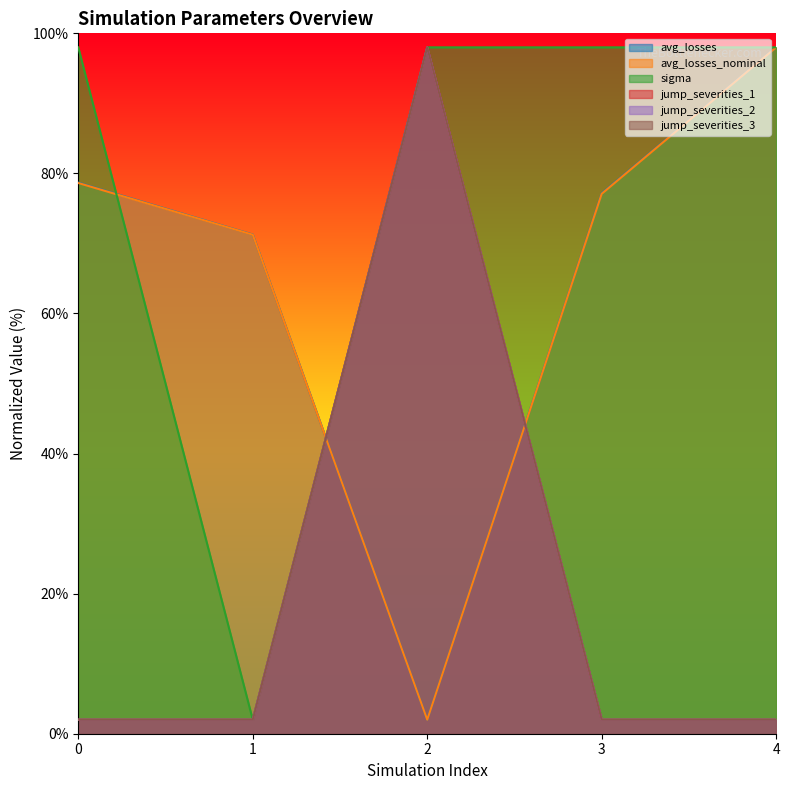

True or false: sigma has a value of 50.4 at 2.

False